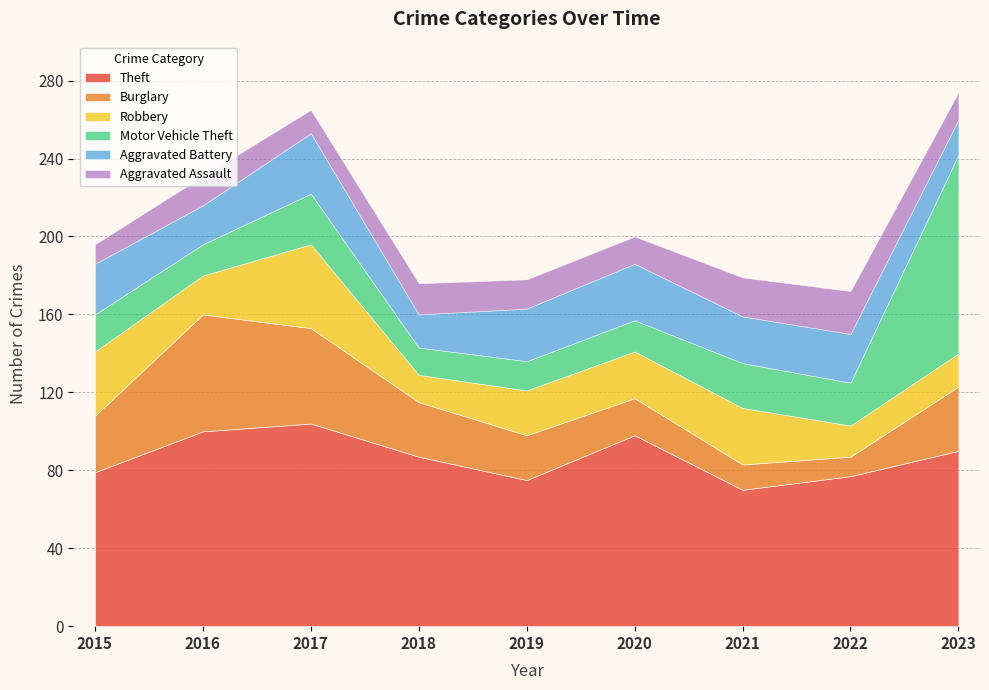

What is the total value across all series at 2017?

265